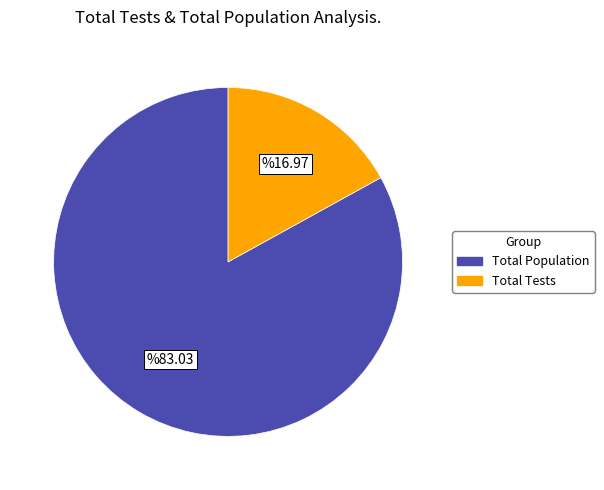

Does any single category account for the majority?

Yes